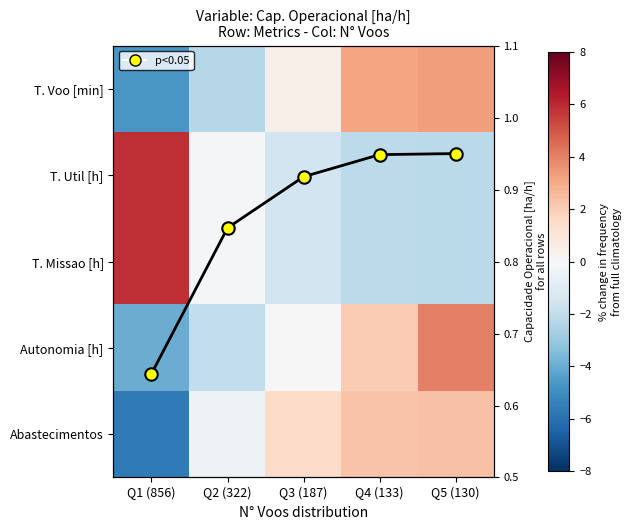

What is the sum of the T. Util [h] values at Q1 (856) and Q5 (130)?

3.7